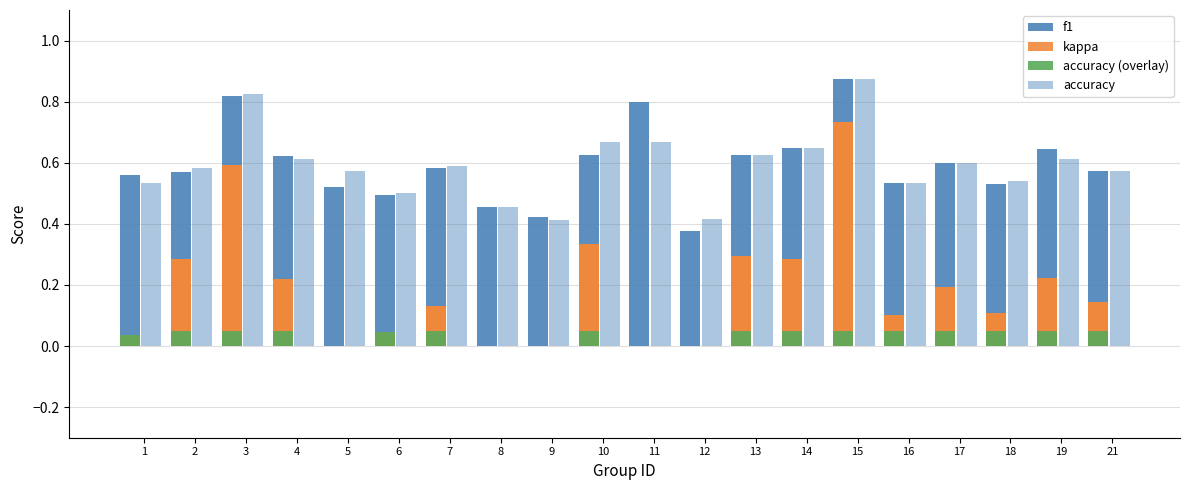

At which label is f1 closest to 0?

12